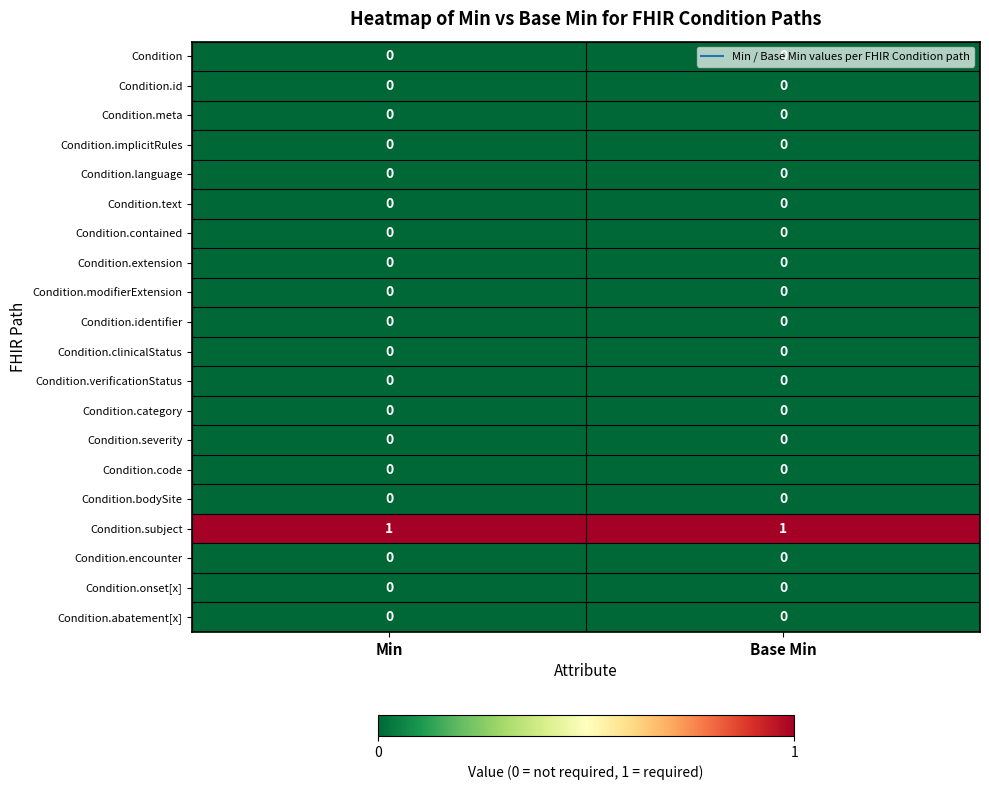

Which series has the largest total across all categories?

Condition.subject